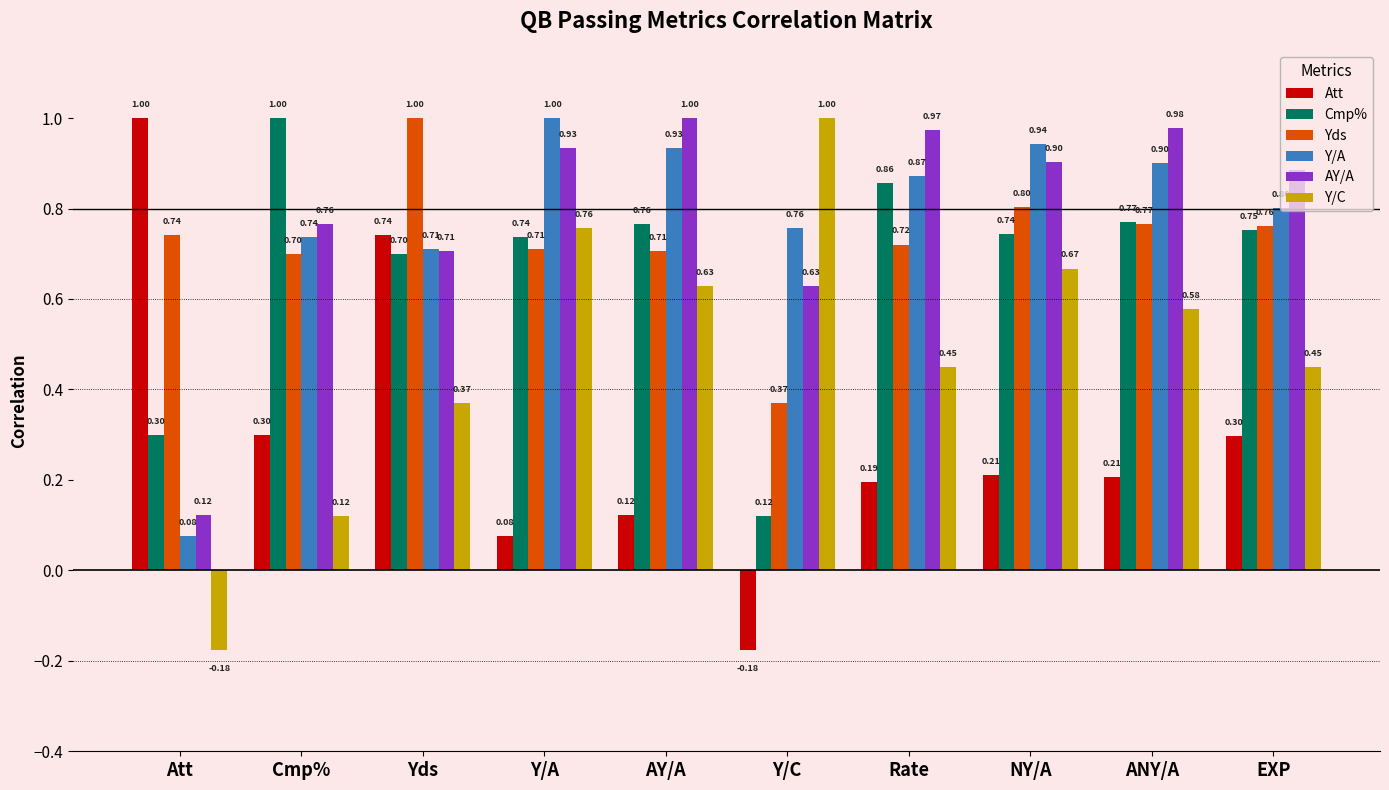

List the labels in order of AY/A value, largest first.

AY/A, ANY/A, Rate, Y/A, NY/A, EXP, Cmp%, Yds, Y/C, Att